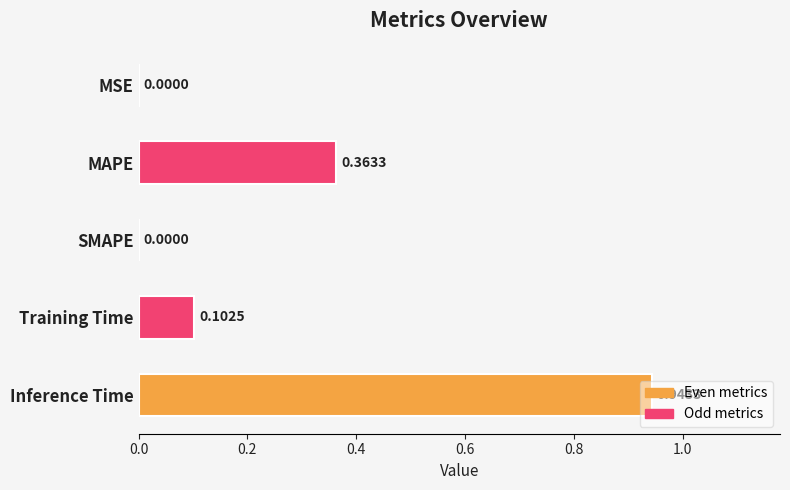

How many data points does each series have?

5